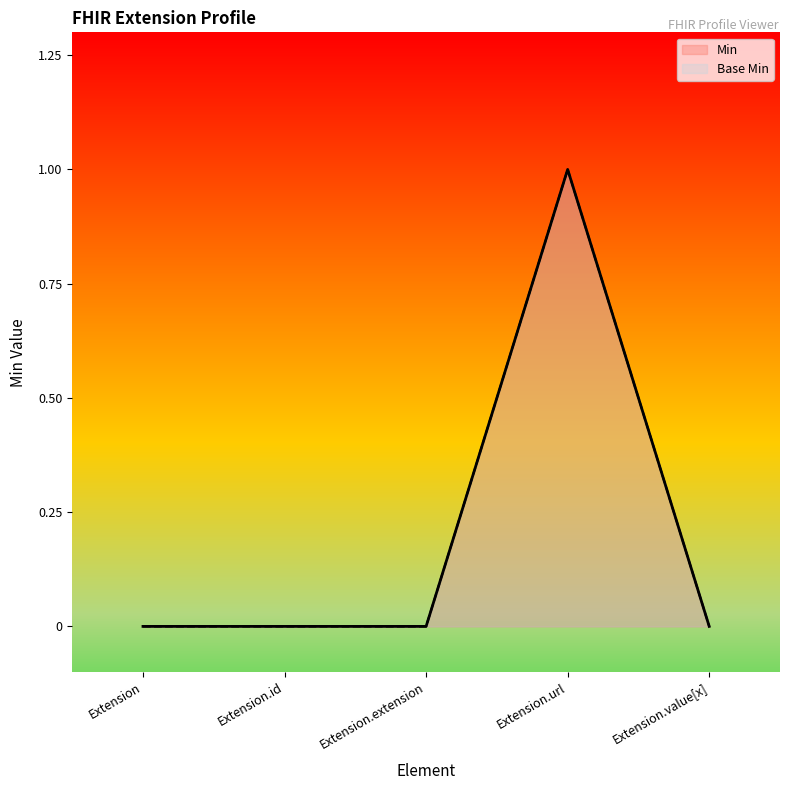

True or false: Base Min and Min cross at least once.

False